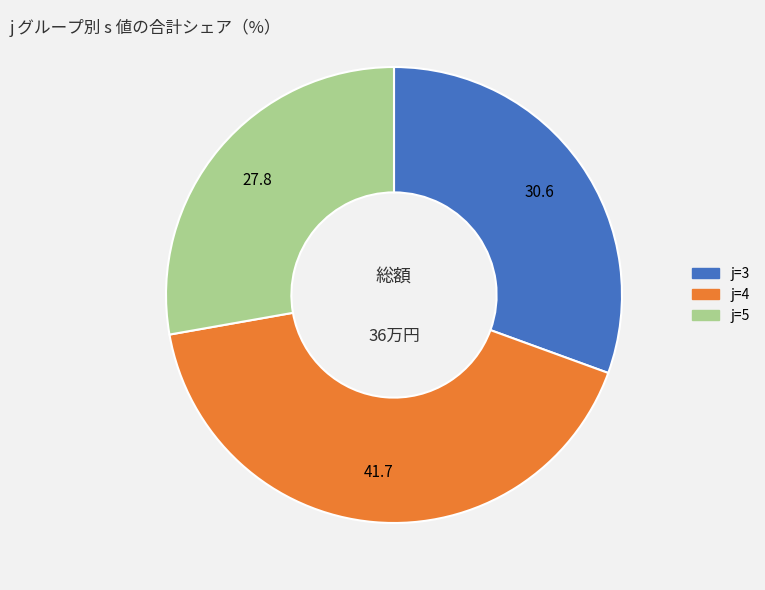

Is there any slice that represents more than half of the pie?

No